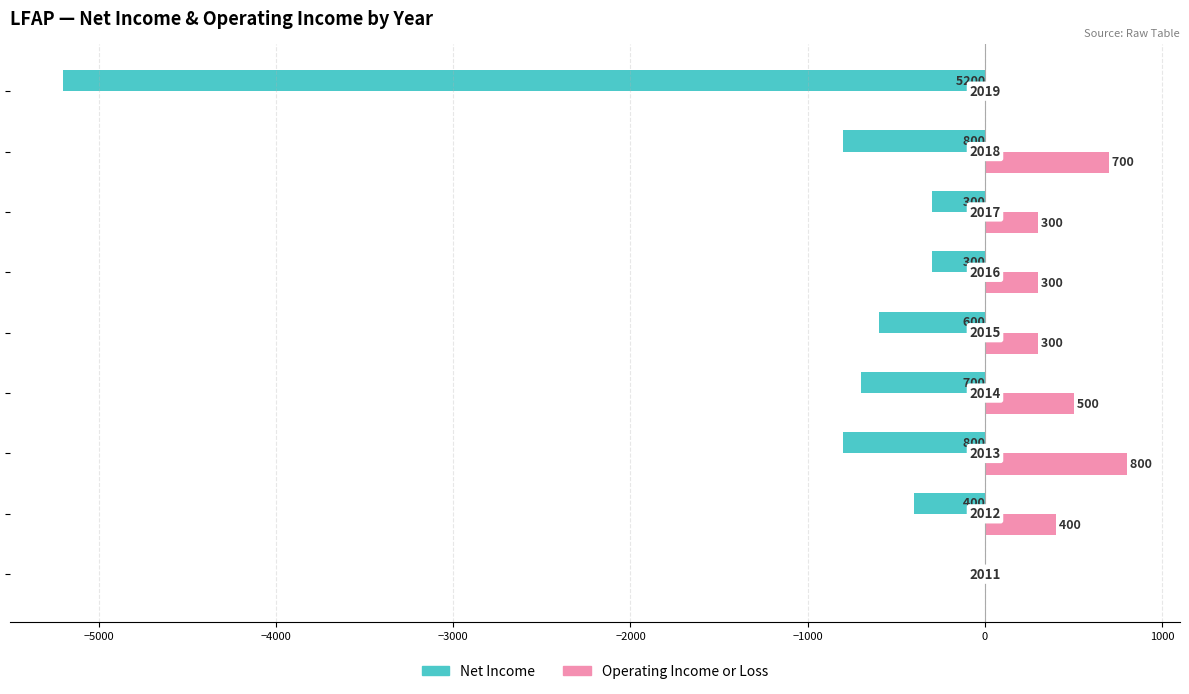

Count the number of data series in this chart.

2